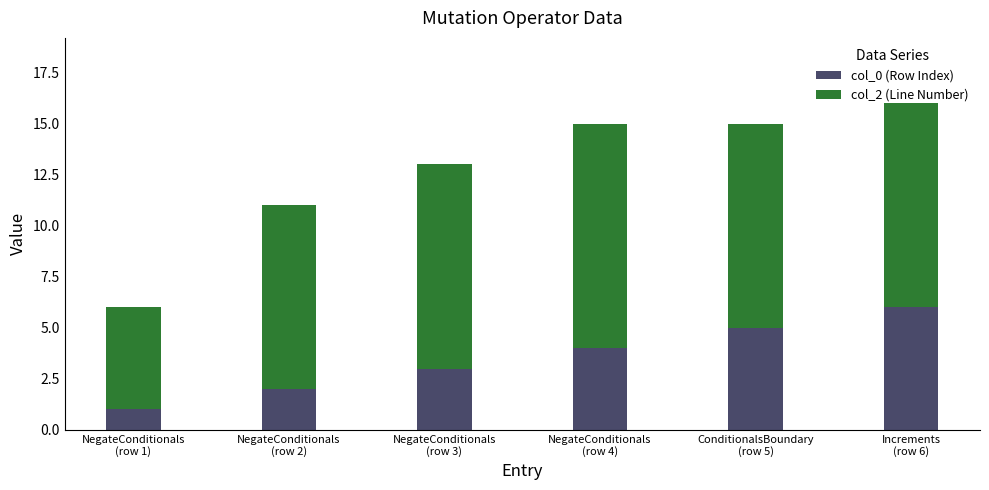

Does the chart contain any negative values?

No